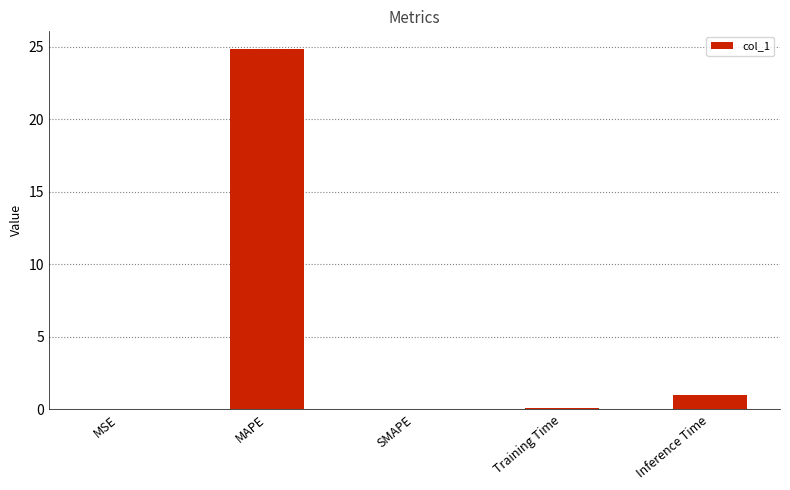

What is the greatest value displayed?

24.8